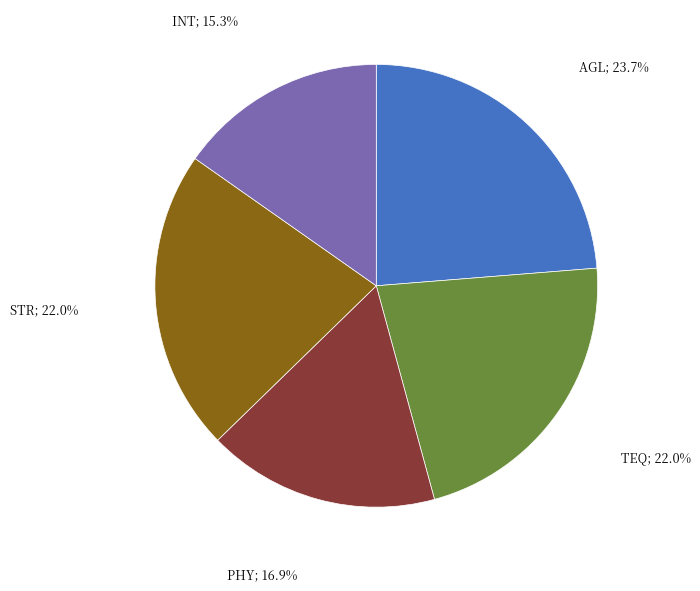

Does any single category account for the majority?

No